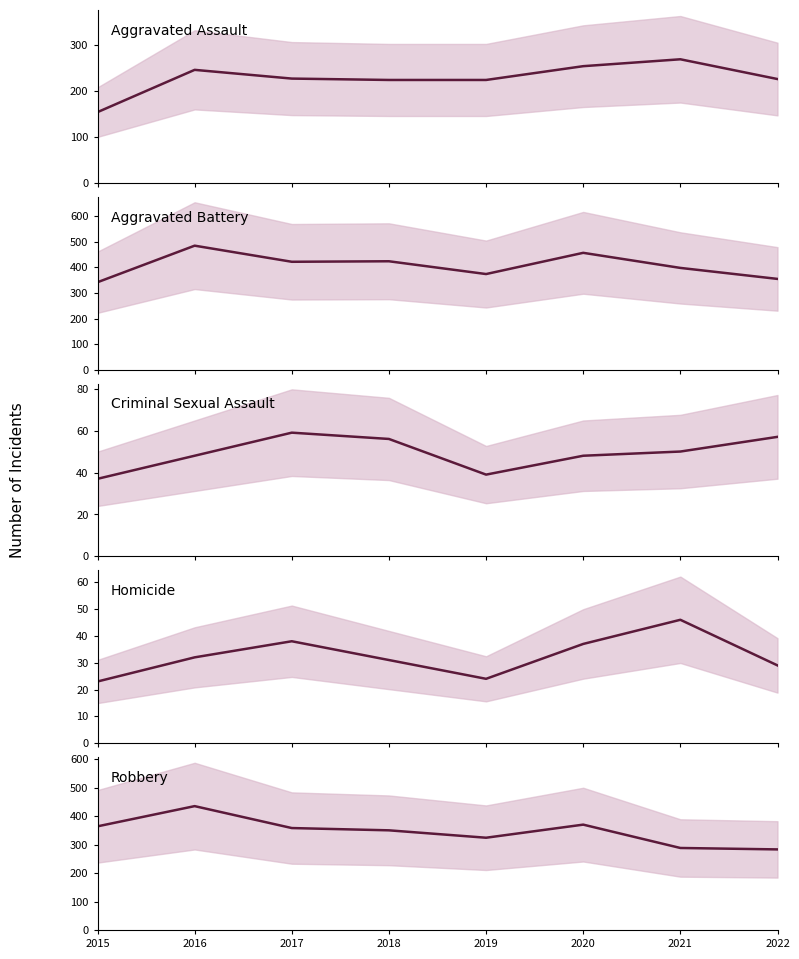

Count the number of categories in the chart.

8